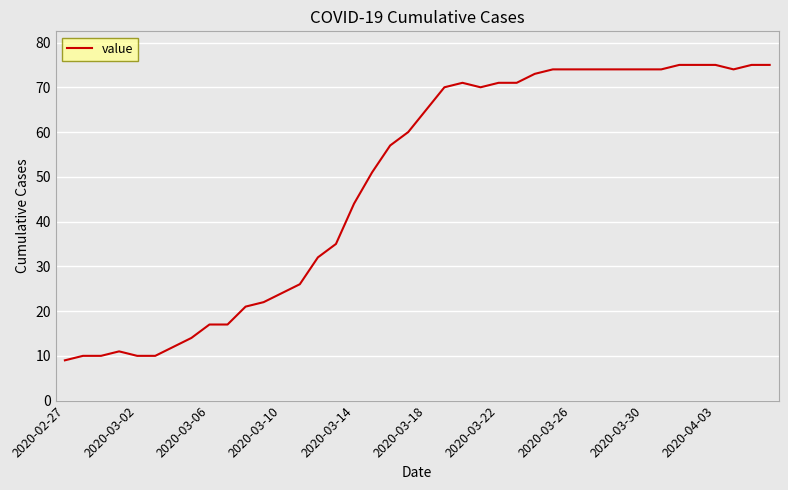

What is the maximum value shown in the chart?

75